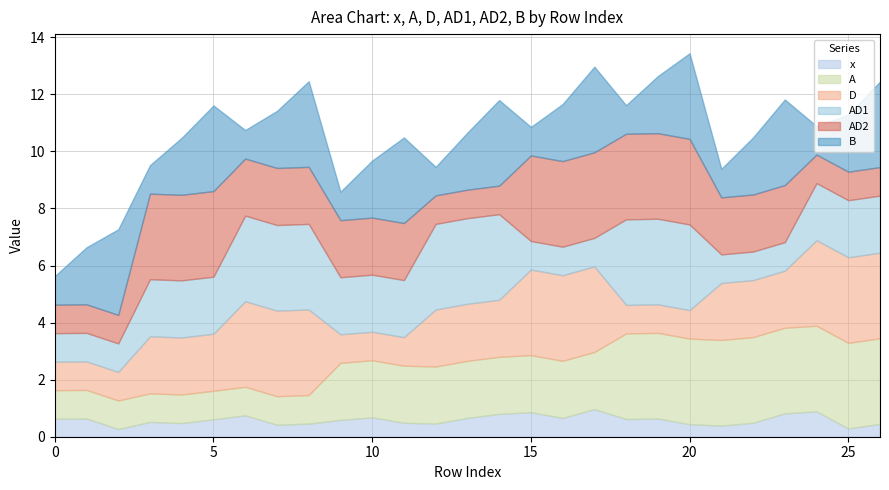

The B series shows 4.9 at 26. True or false?

False